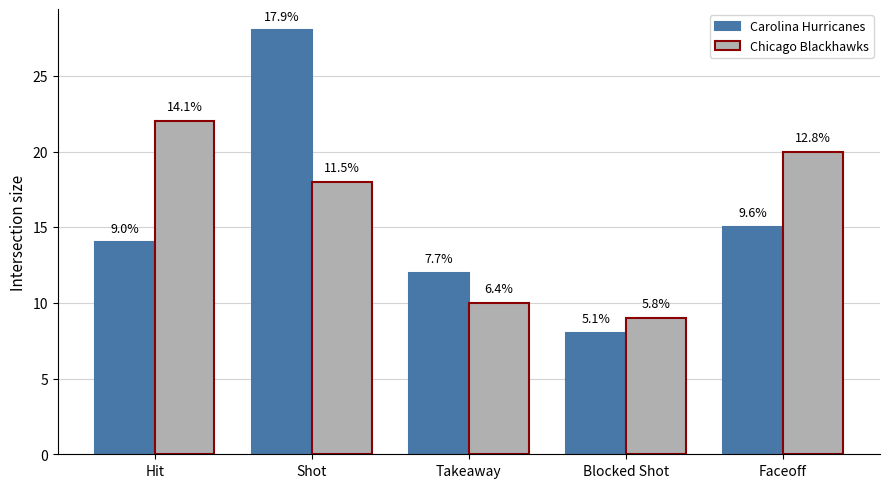

What is the sum of the Carolina Hurricanes values at Shot and Blocked Shot?

36